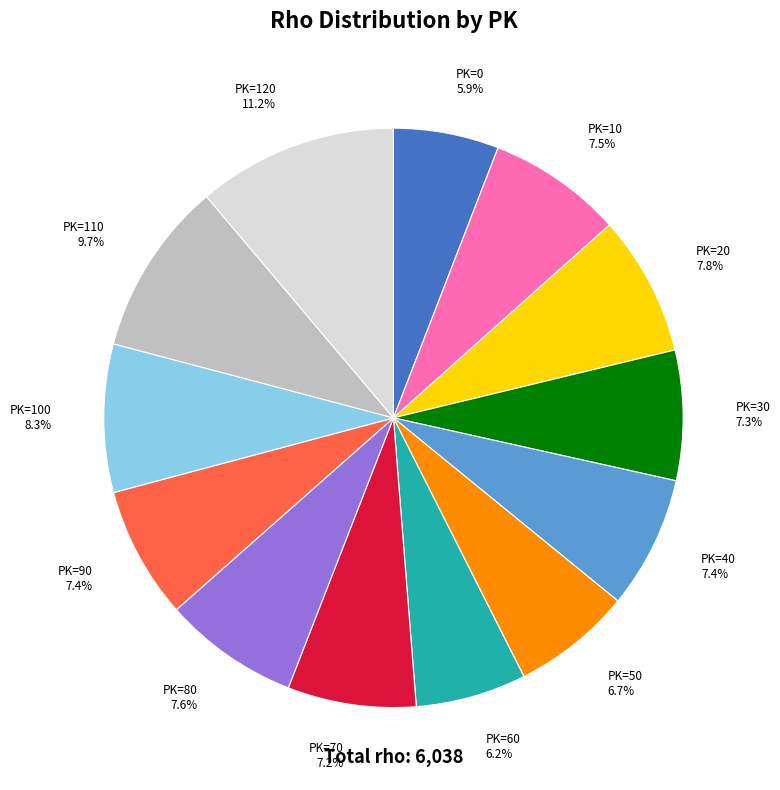

Which category has the biggest portion of the pie?

PK=120